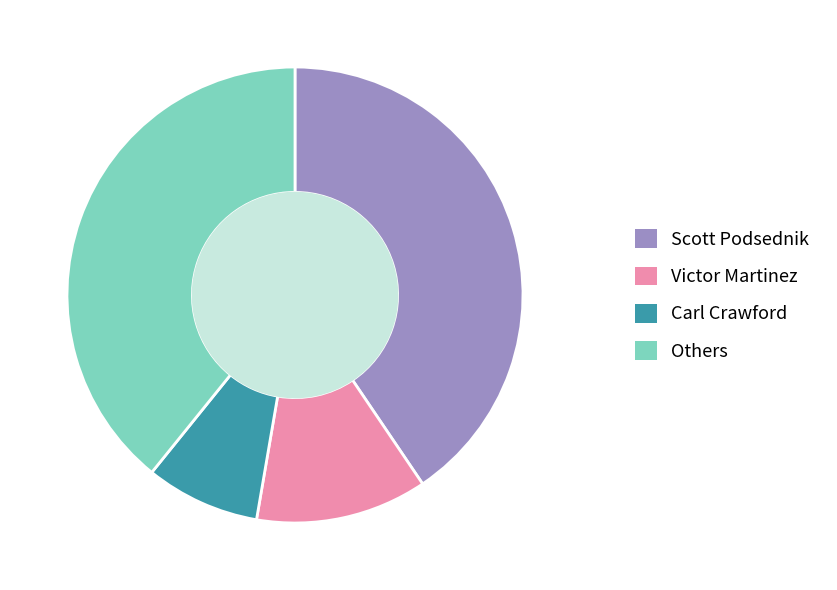

Is there a majority slice in this chart?

No